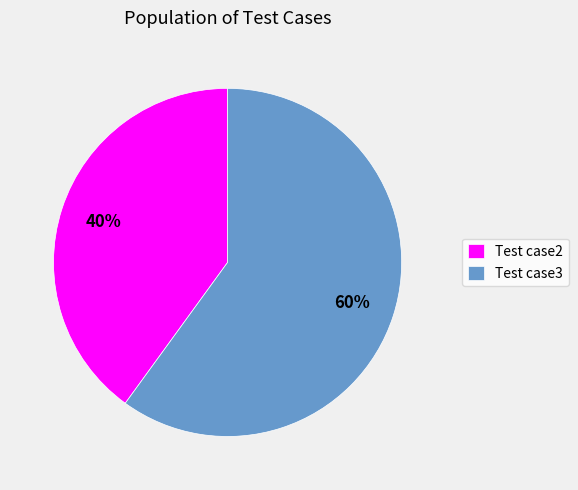

True or false: Test case2 accounts for 53% of the total.

False